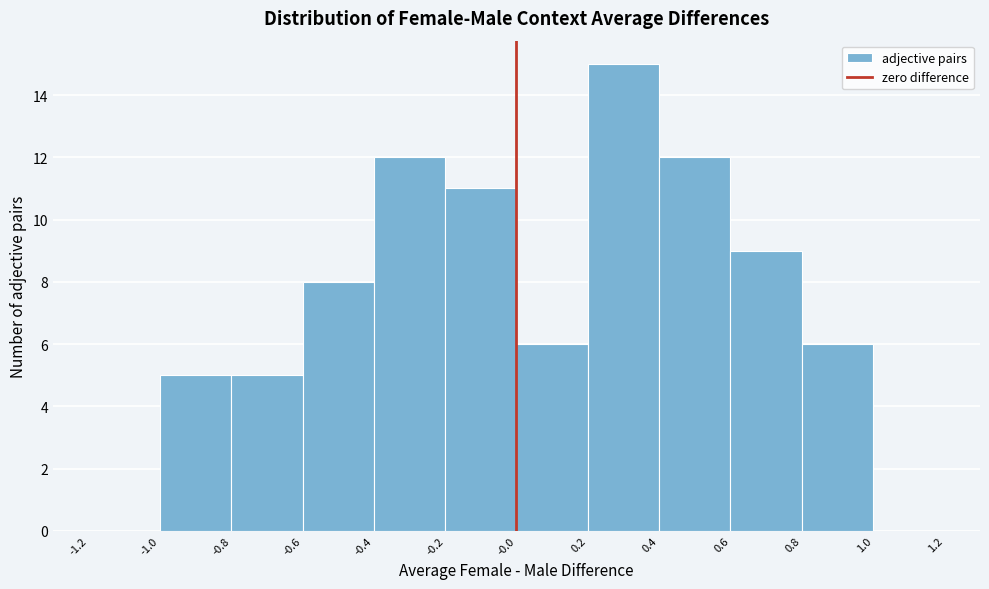

Which range on the x-axis has the tallest bar?

0.2 to 0.4